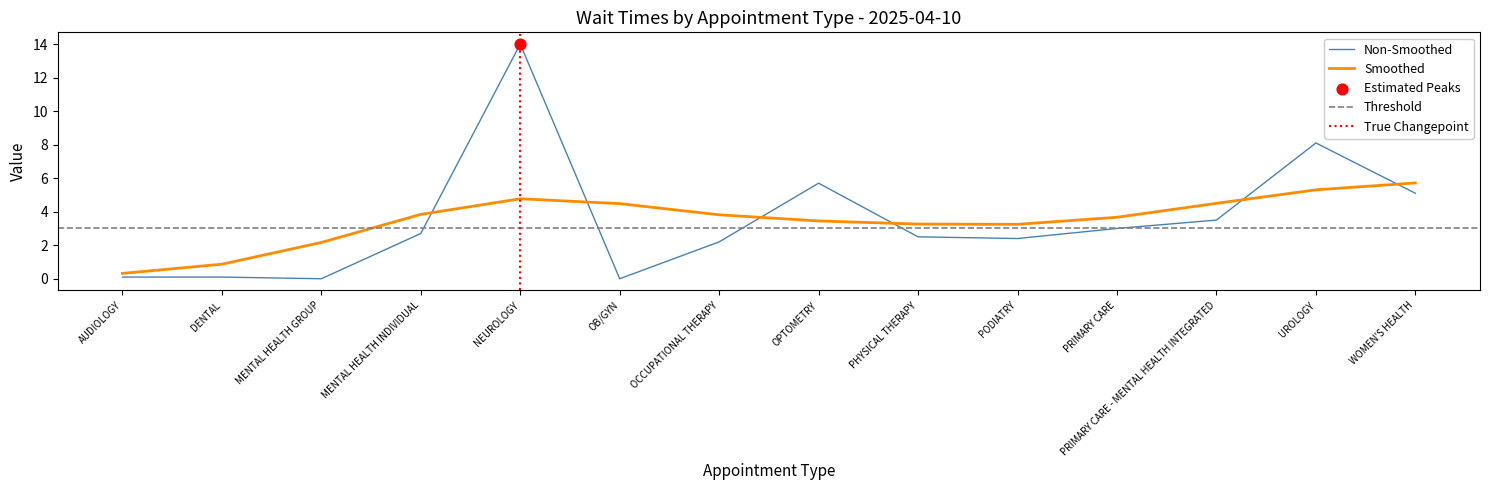

What is the change in value from OCCUPATIONAL THERAPY to OPTOMETRY?

+3.5